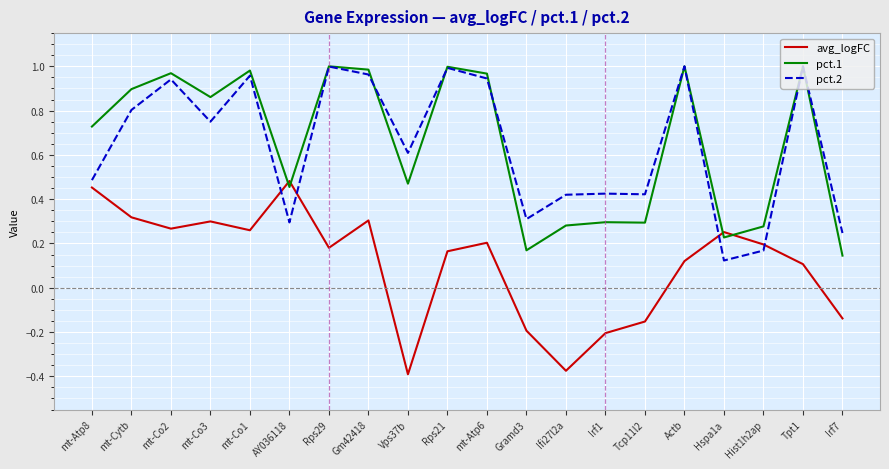

Does the chart display data point markers on the line(s)?

No